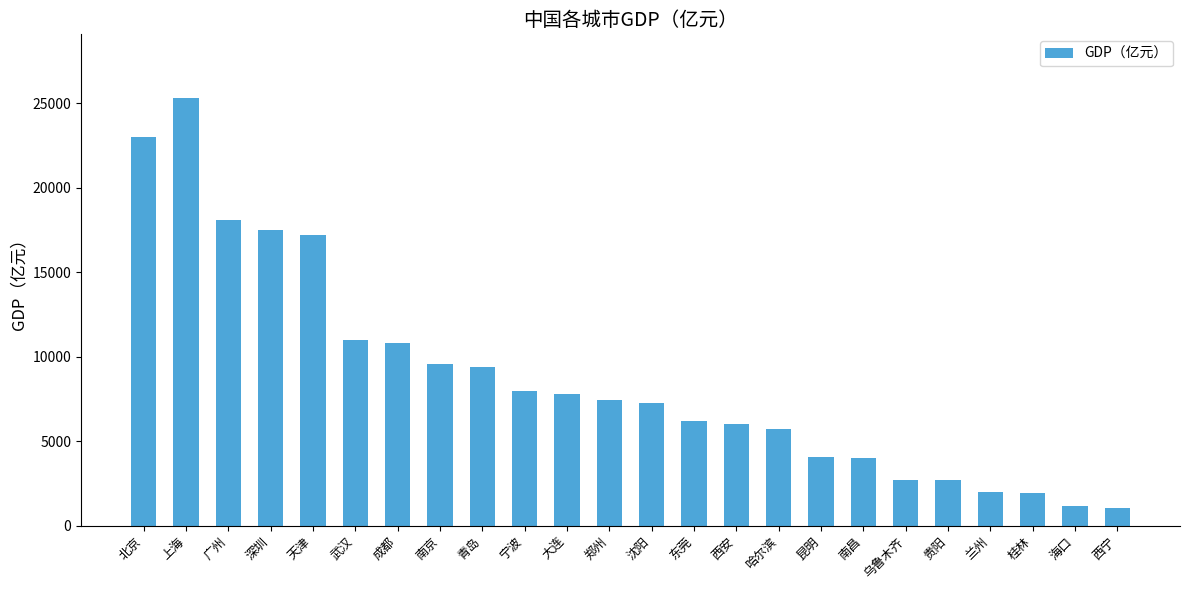

What is the value of the 5th bar from the left?

17200